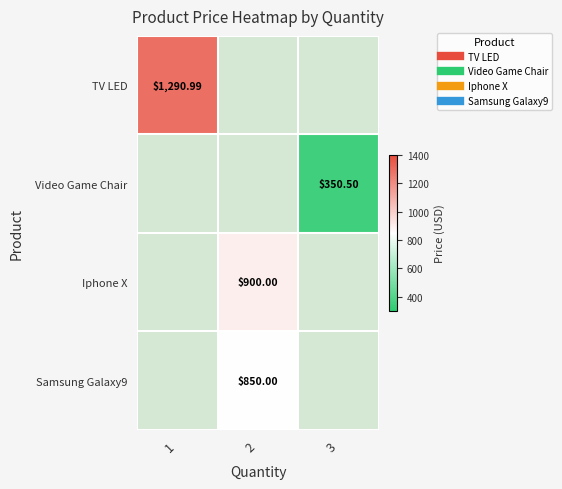

List the labels in order of Video Game Chair value, largest first.

1, 2, 3